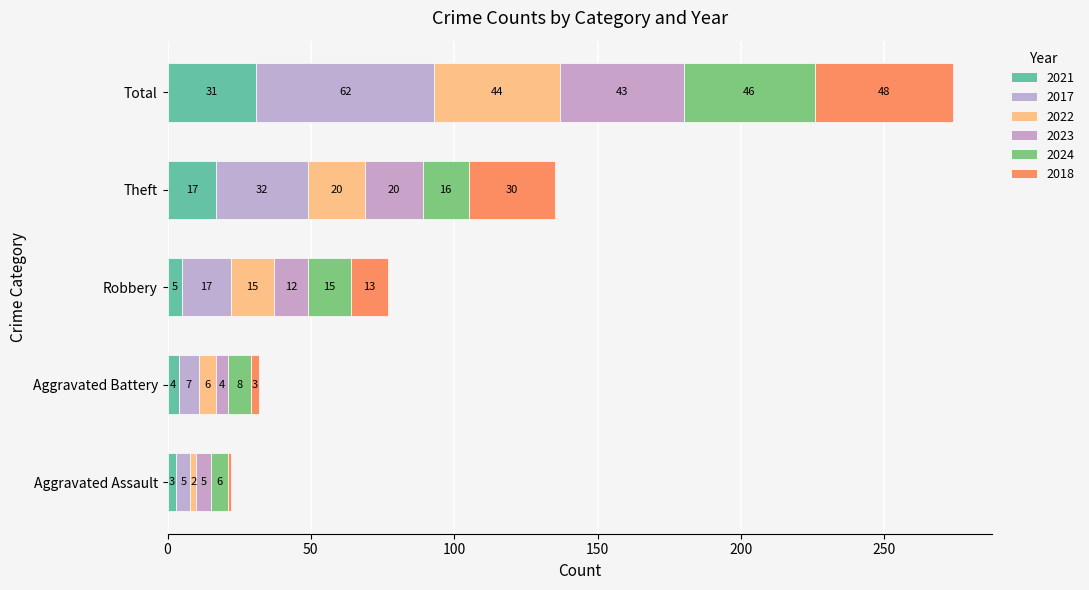

How many series are shown in this chart?

6